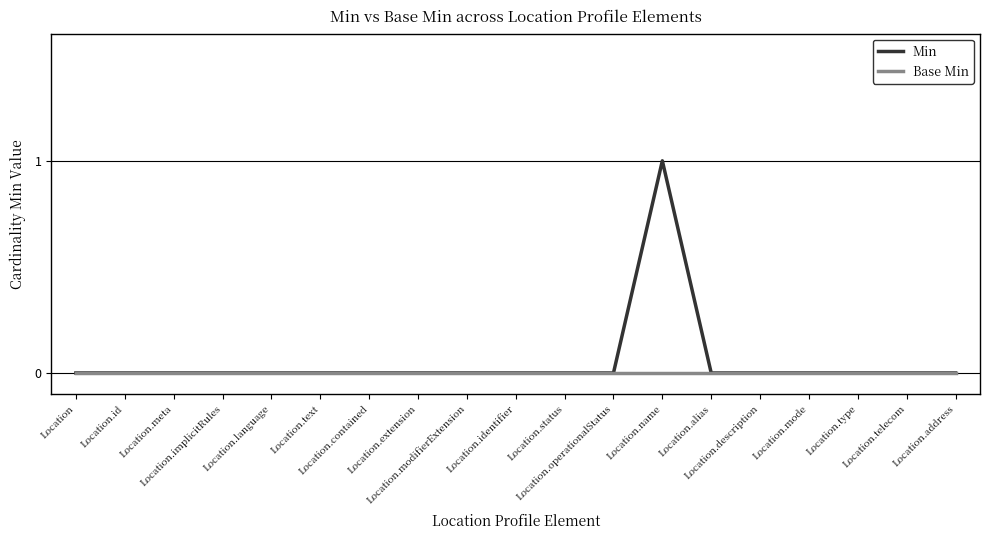

List the series in order of their overall mean, highest first.

Min, Base Min